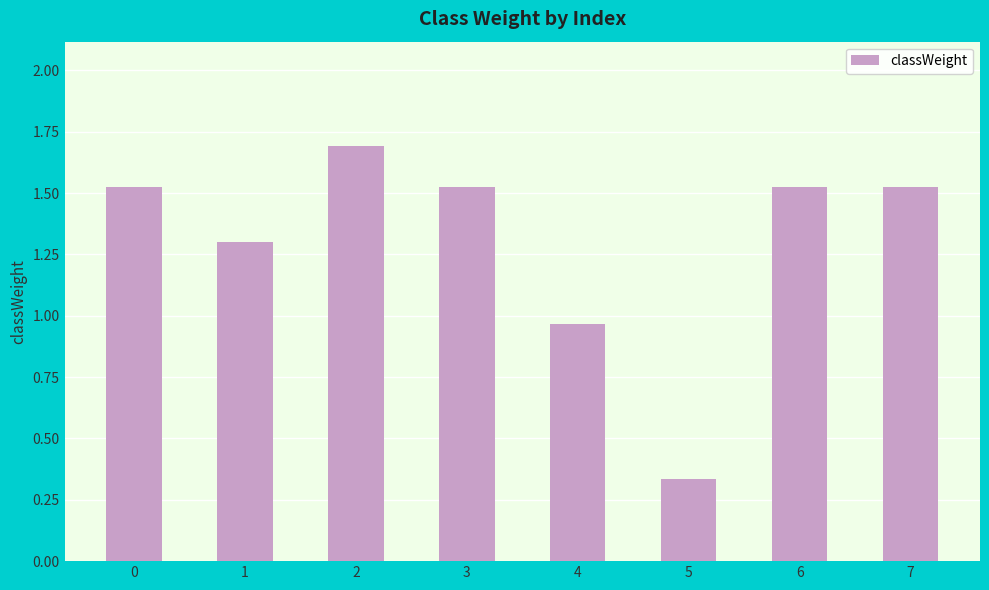

The value at 3 is 0.3. True or false?

False